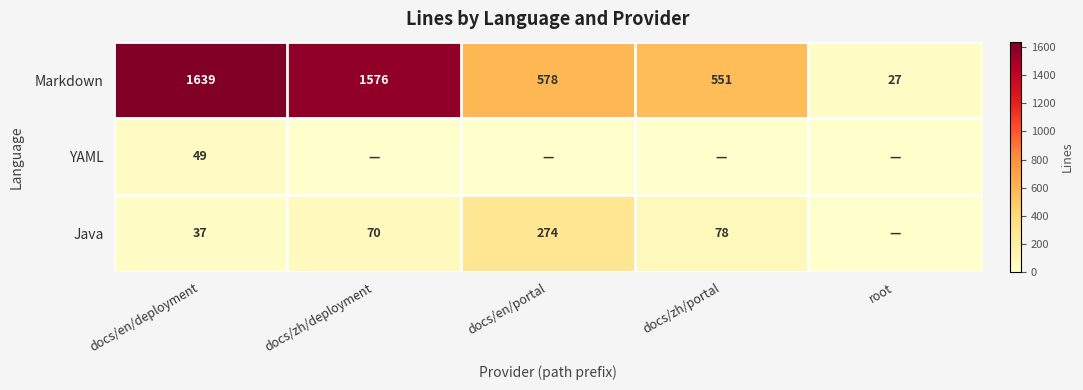

Where does the Markdown series first go above 578?

docs/en/deployment